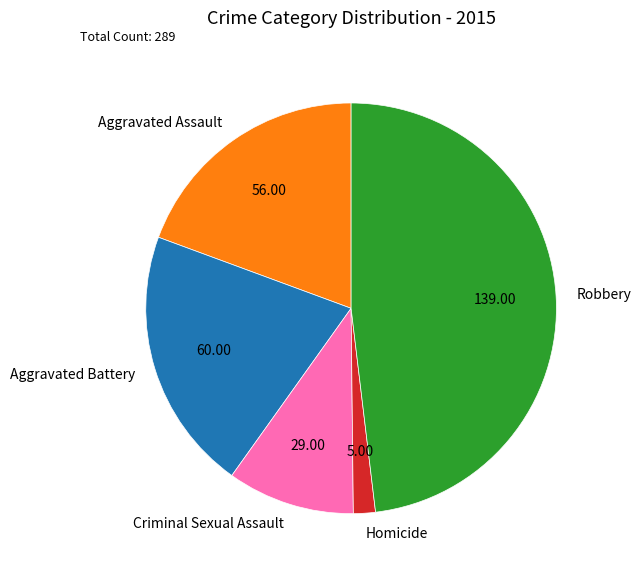

Rank the categories by value from lowest to highest.

Homicide, Criminal Sexual Assault, Aggravated Assault, Aggravated Battery, Robbery